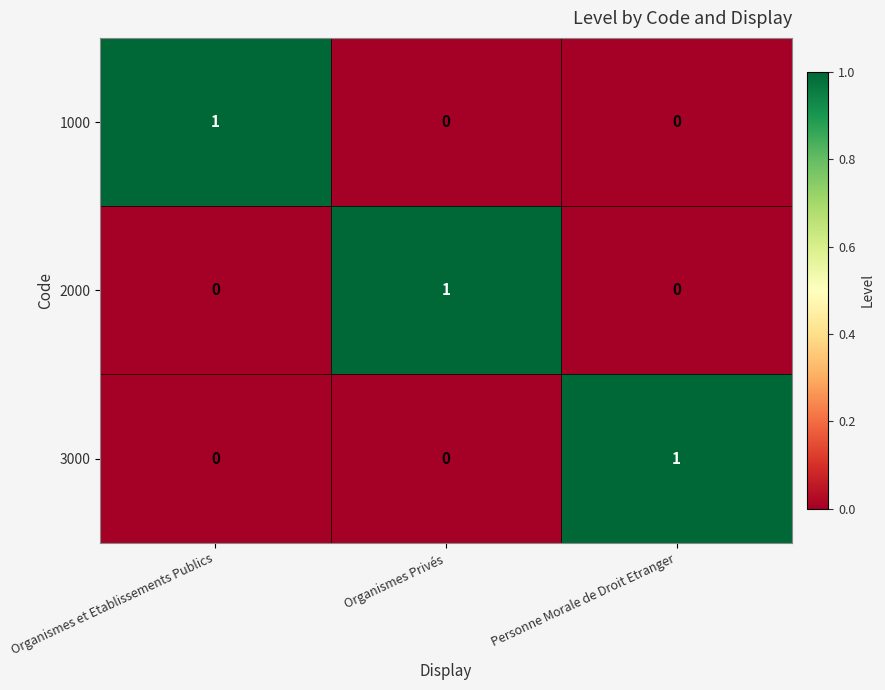

Is it true that 1000 equals -1 at Personne Morale de Droit Etranger?

False